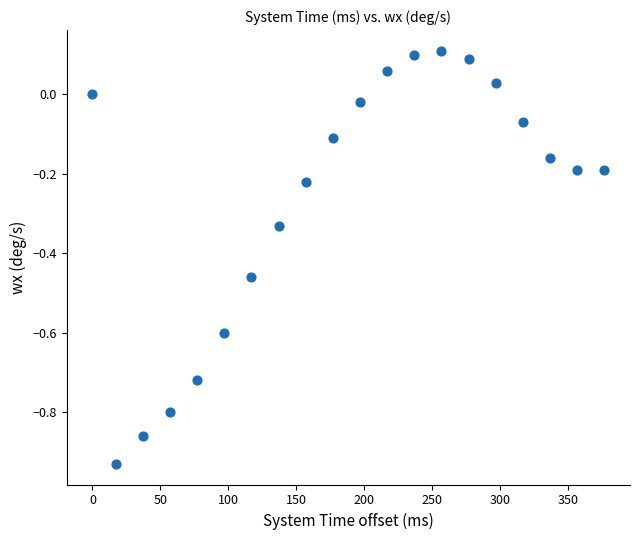

What is the range of Y values (max minus min)?

1.0